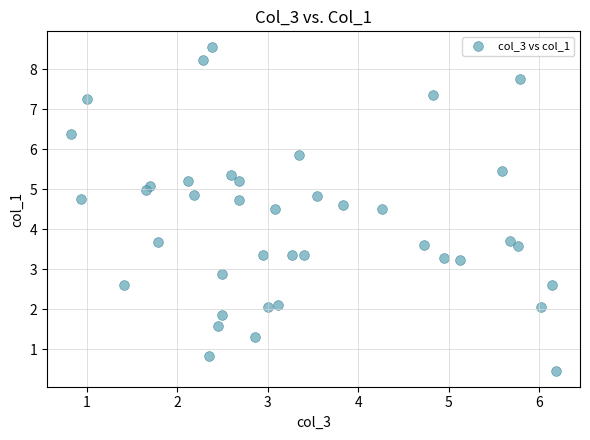

What is the range of X values (max minus min)?

5.3